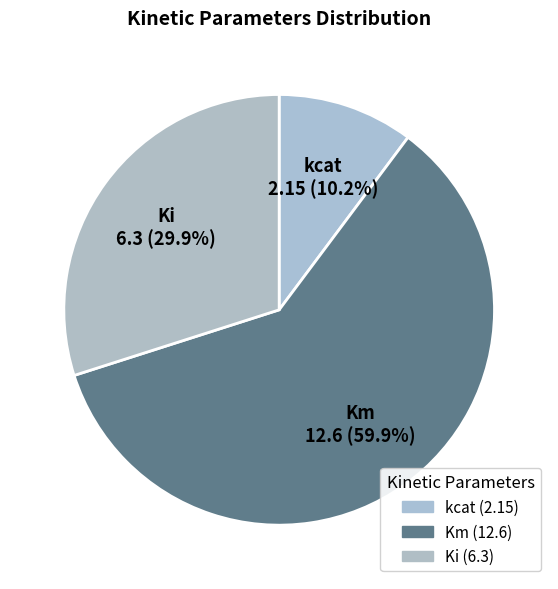

How many slices are in this pie chart?

3